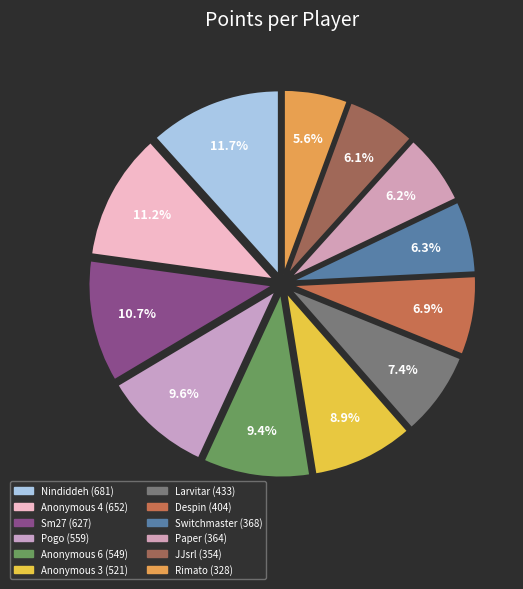

How many segments does this pie chart have?

12